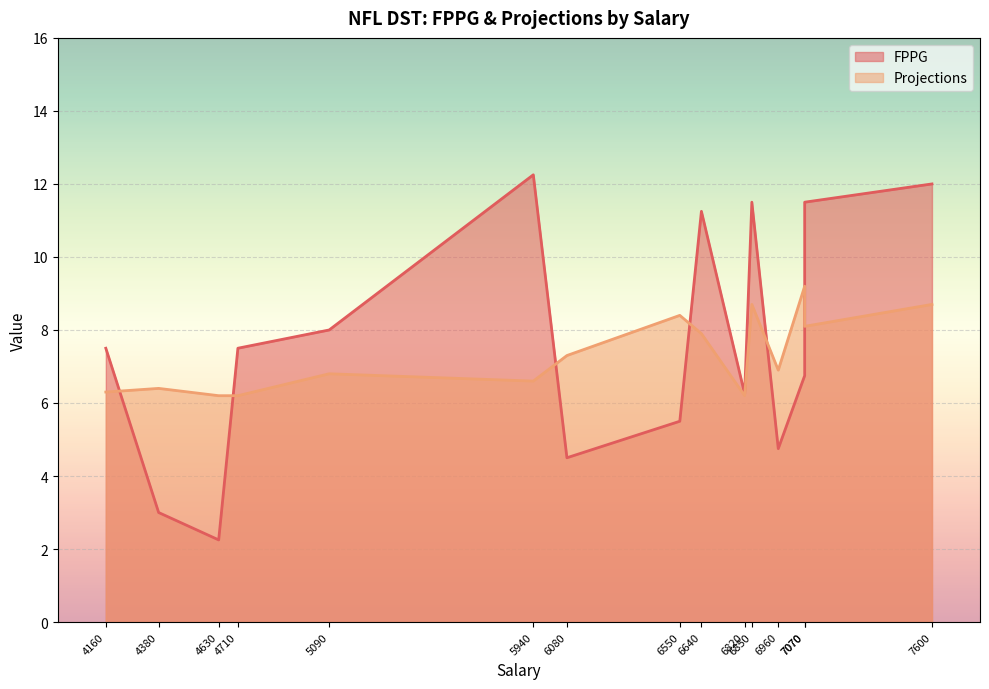

Which category has the lowest value in the FPPG series?

4630